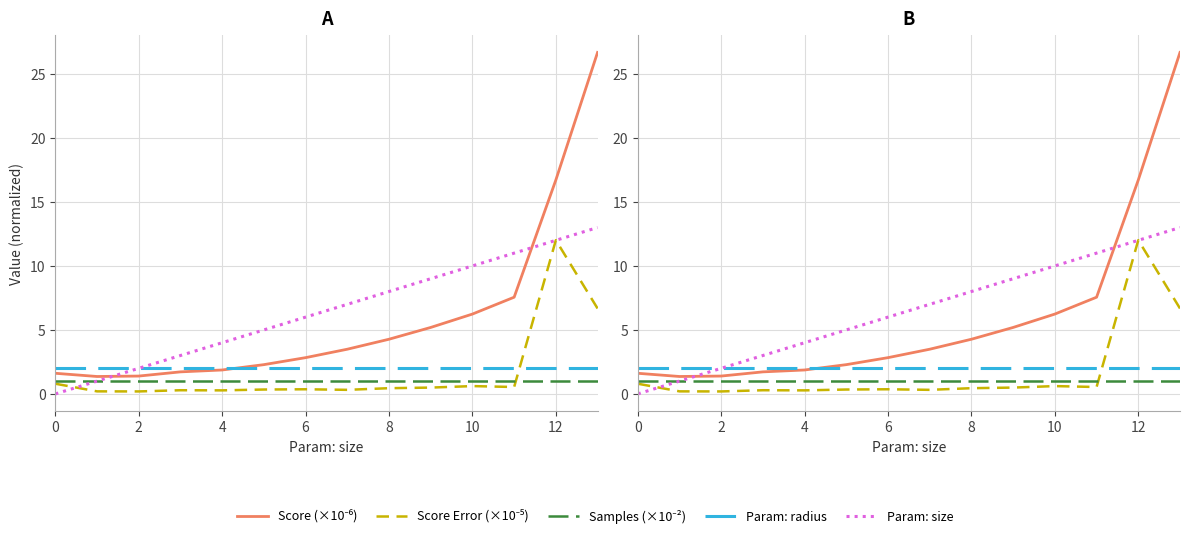

What is the difference between the maximum and minimum values in the Param: size series?

13.0